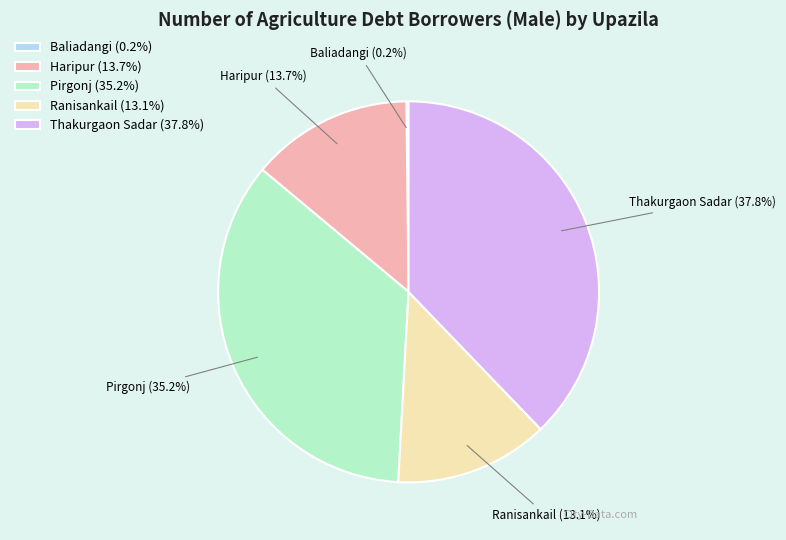

The Haripur slice represents 14% of the pie. True or false?

True